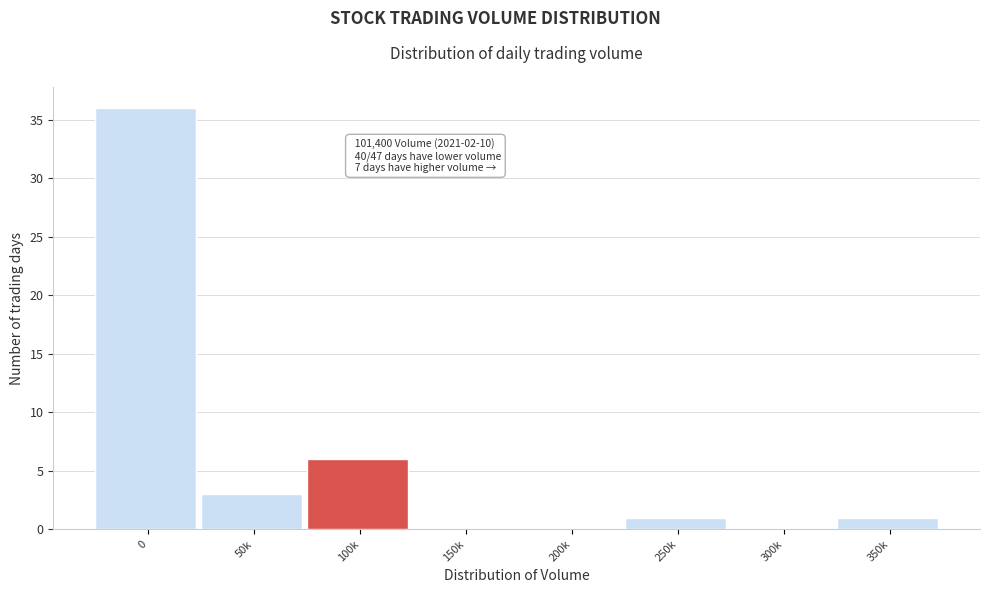

Reading left to right, list all the values displayed in this chart.

0=36	50k=3	100k=6	150k=0	200k=0	250k=1	300k=0	350k=1